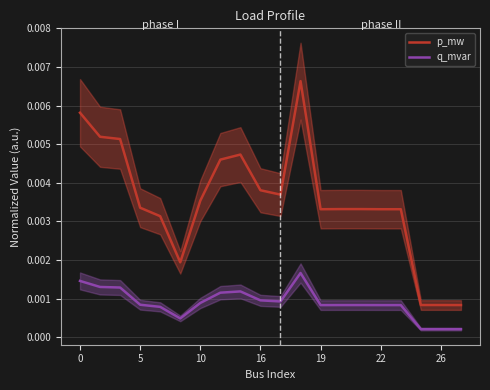

True or false: p_mw and q_mvar cross at least once.

False